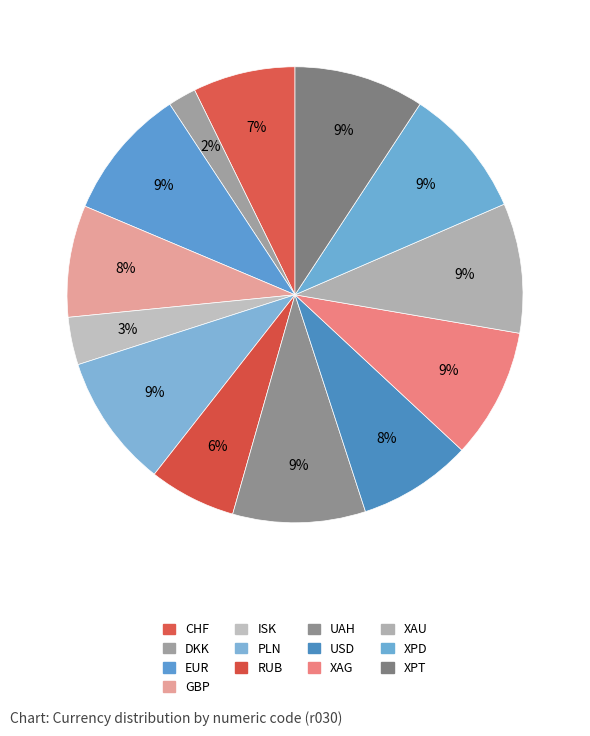

To the nearest percent, what is the average slice percentage?

8%